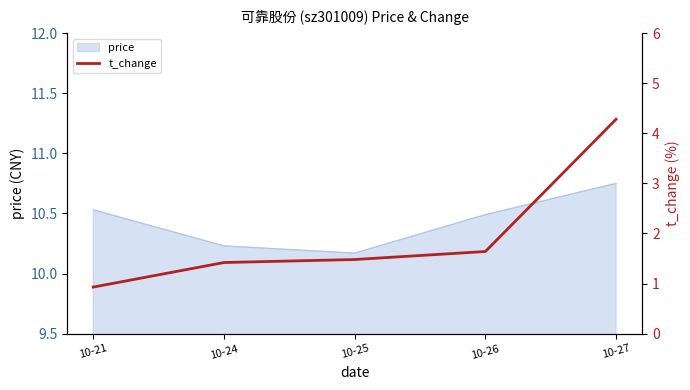

List the labels in order of value, smallest first.

10-21, 10-24, 10-25, 10-26, 10-27